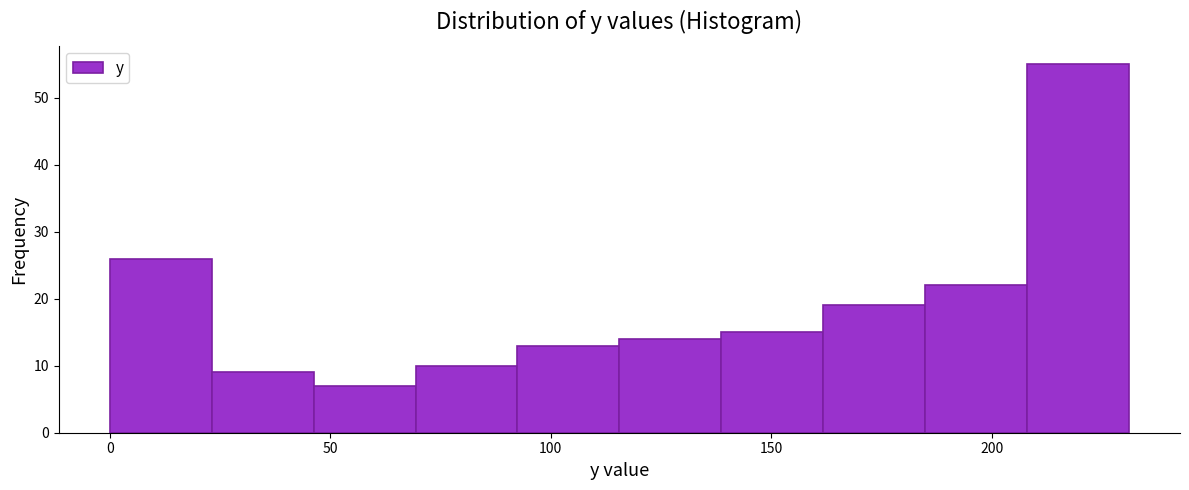

How tall is the bar that spans 0 to 25 on the x-axis? Neither the bar edges nor the heights are printed on the chart, so give them approximately, as read against the axes.

26